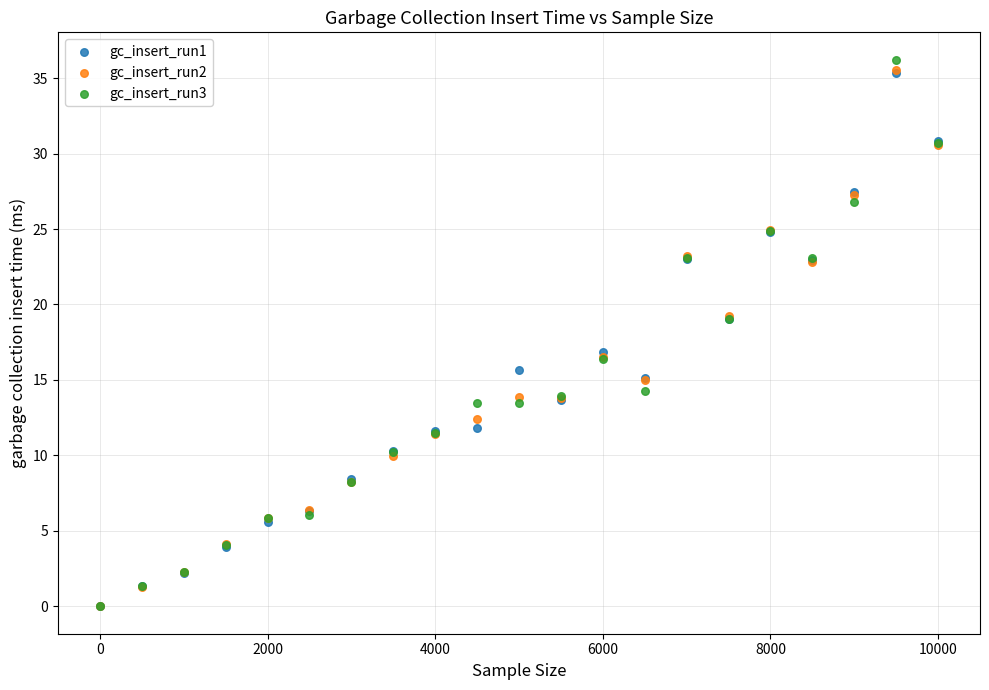

Which series reaches the maximum Y coordinate?

gc_insert_run3